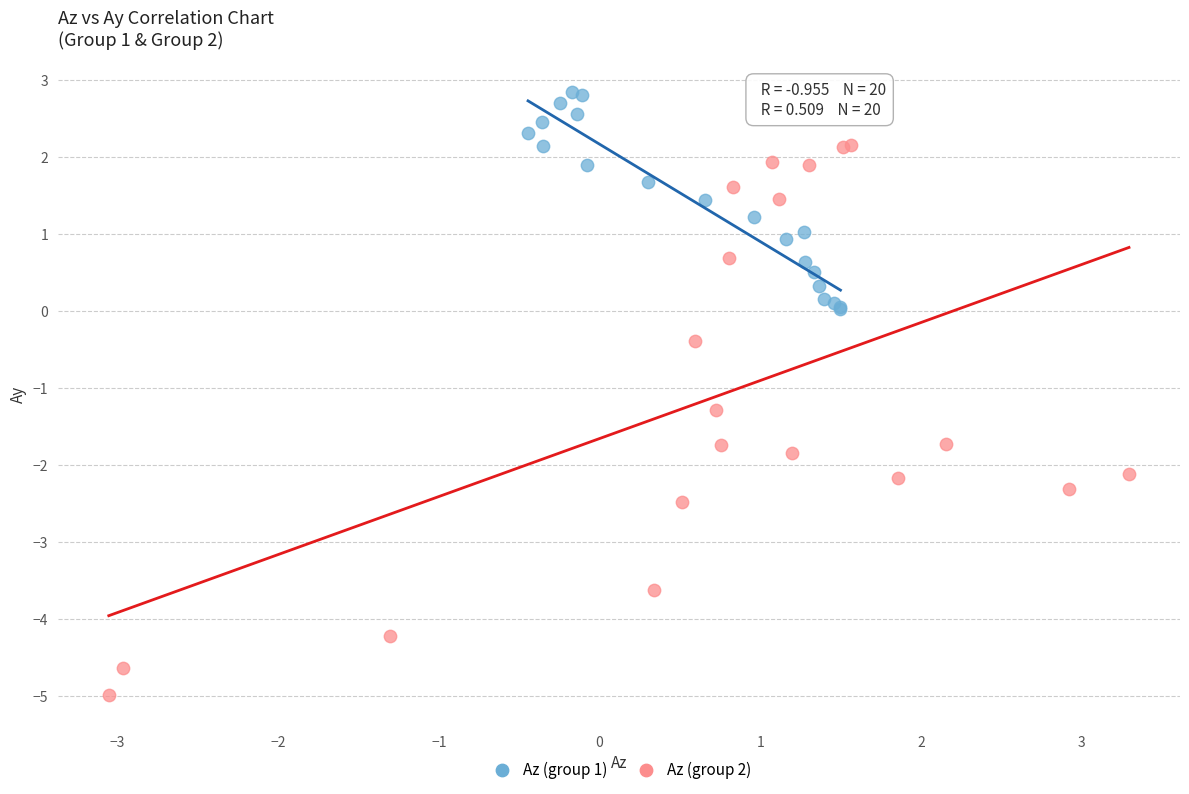

Which series has the widest spread of Y values?

Az (group 2)